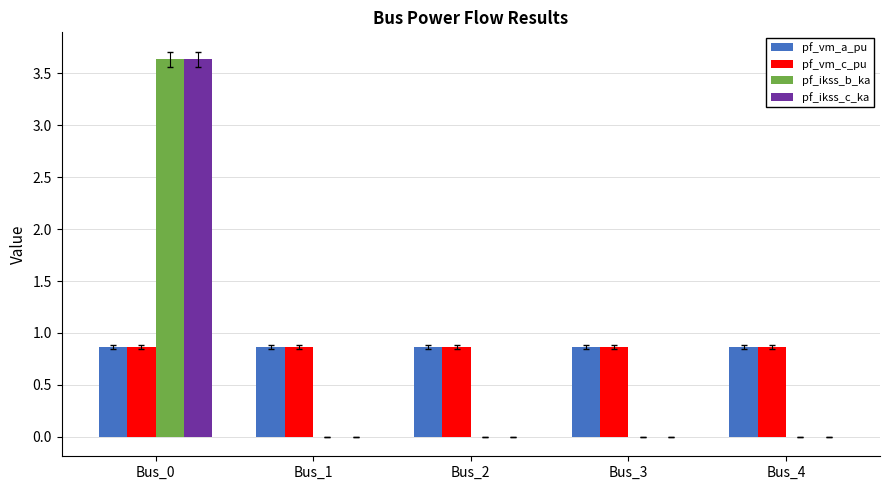

Count the number of categories in the chart.

5